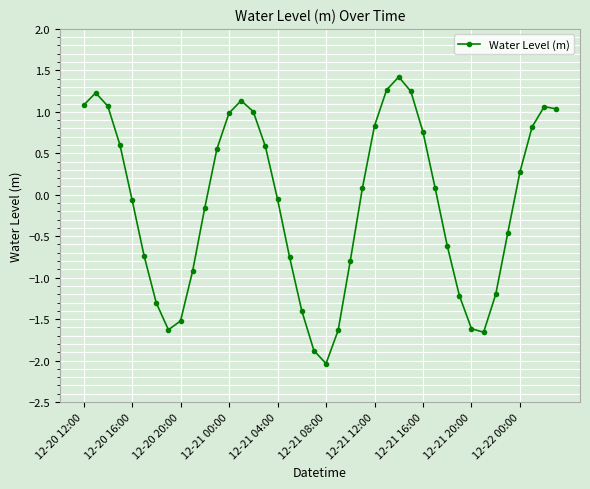

What is the minimum value shown in the chart?

-2.0